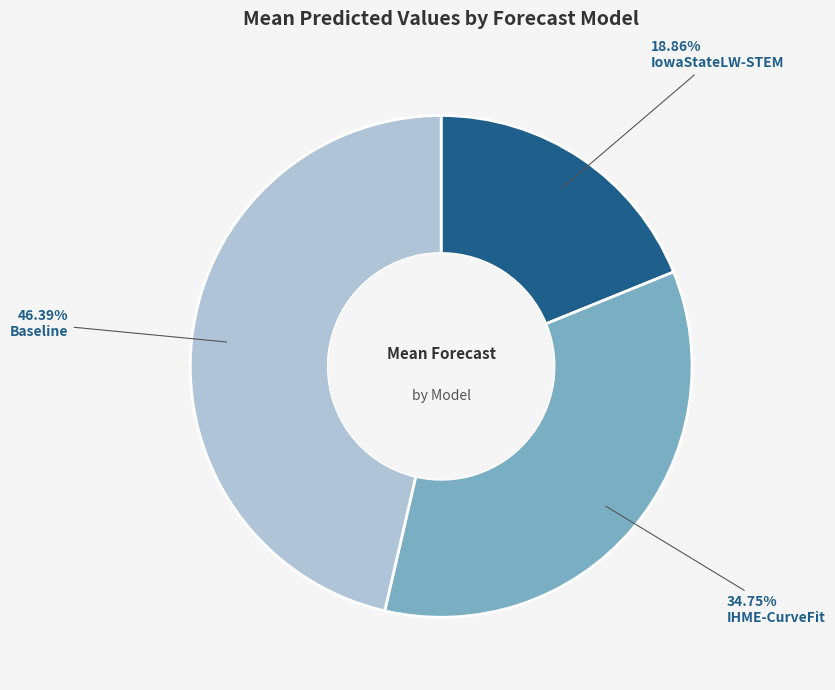

Is there any slice that represents more than half of the pie?

No